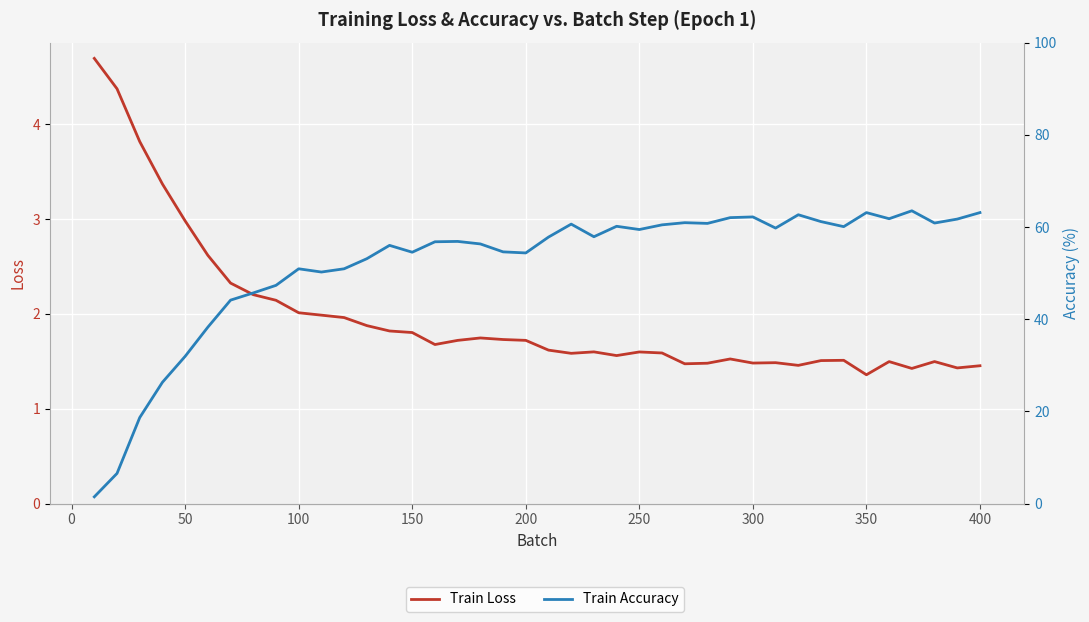

Does the chart display data point markers on the line(s)?

No